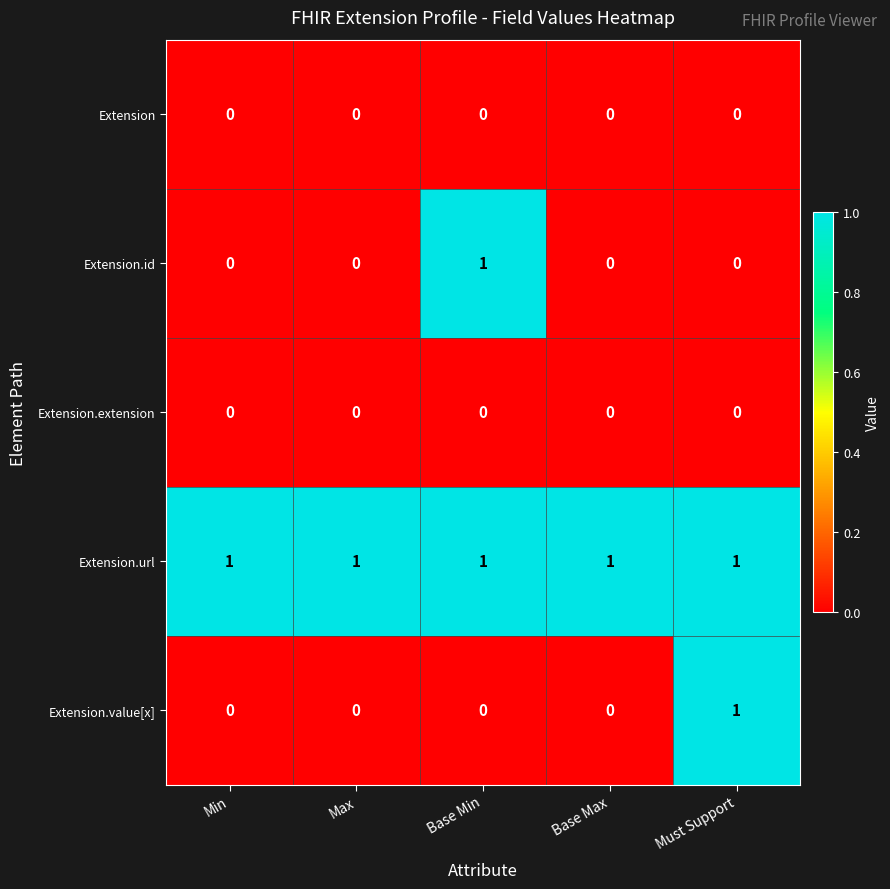

What is the total value across all series at Base Max?

1